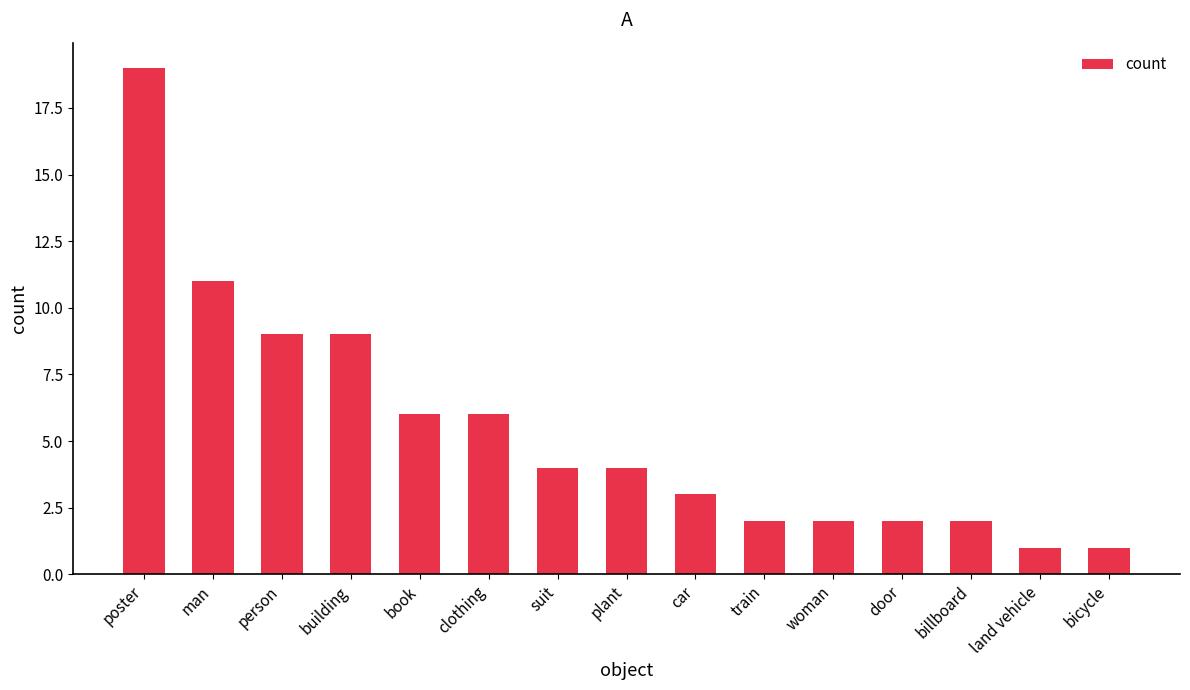

What is the sum of all values?

81